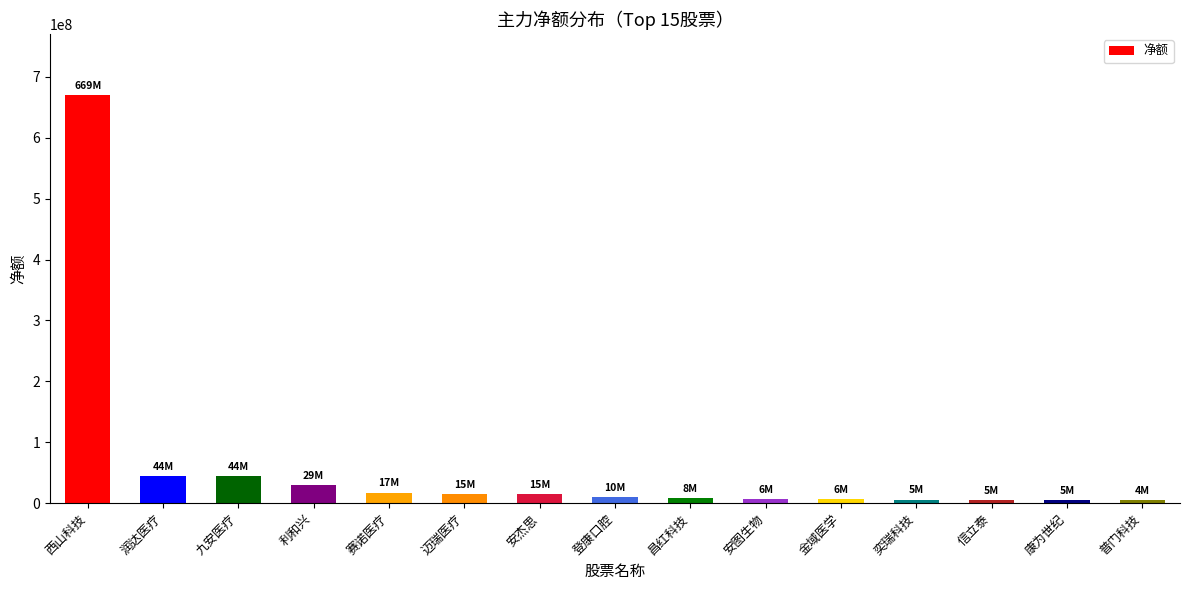

Between 赛诺医疗 and 润达医疗, which is larger?

润达医疗